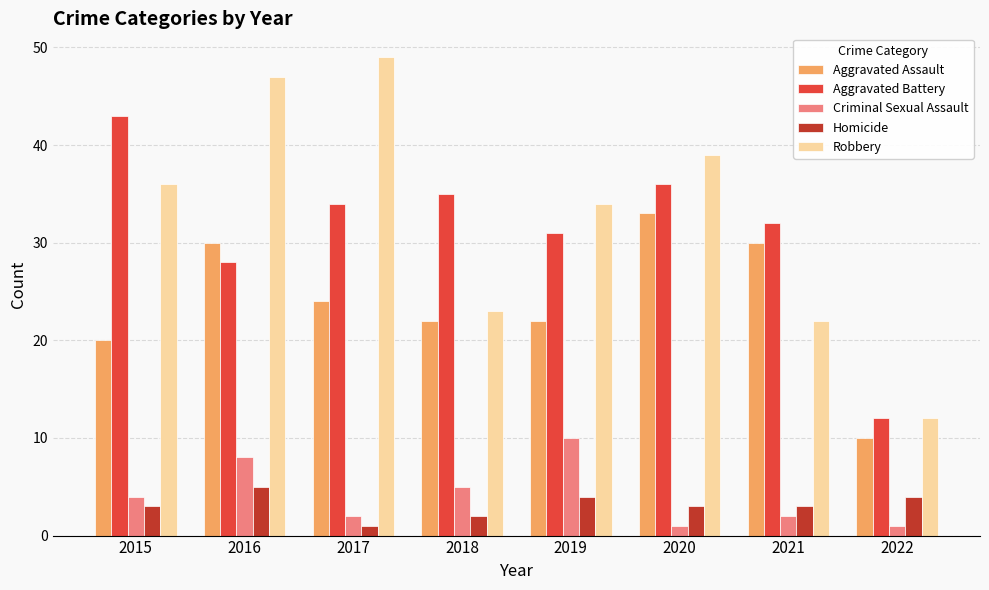

Is the value of Criminal Sexual Assault at 2021 greater than the value of Homicide at 2022?

No